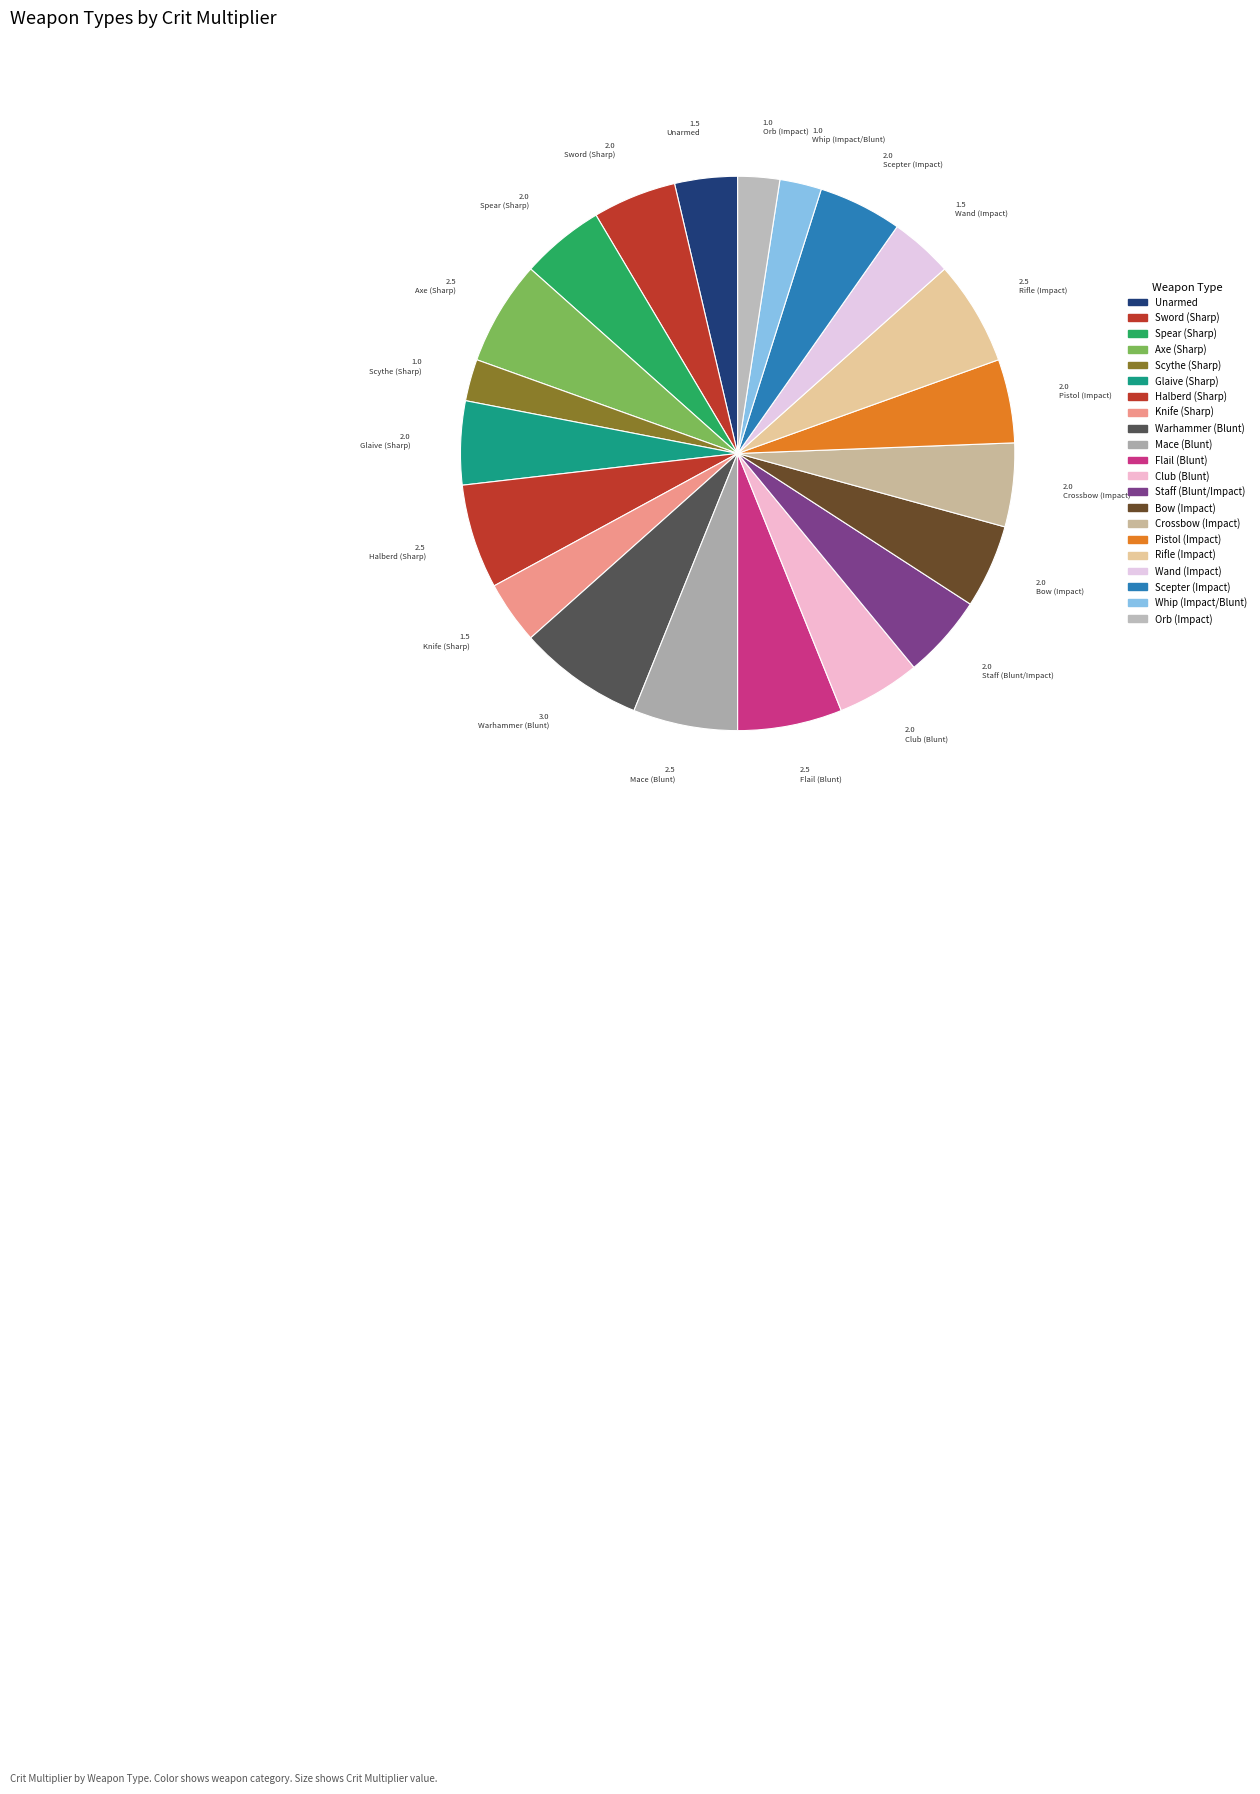

To the nearest percent, what is the combined percentage of Club (Blunt) and Unarmed?

9%